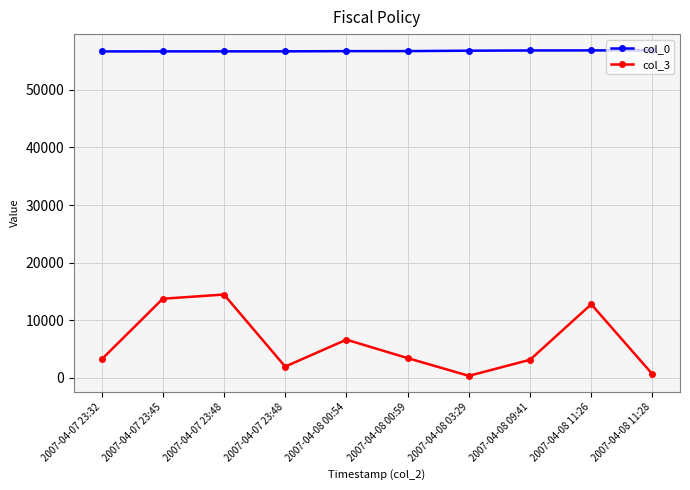

What are all the series names shown in the legend?

col_0, col_3